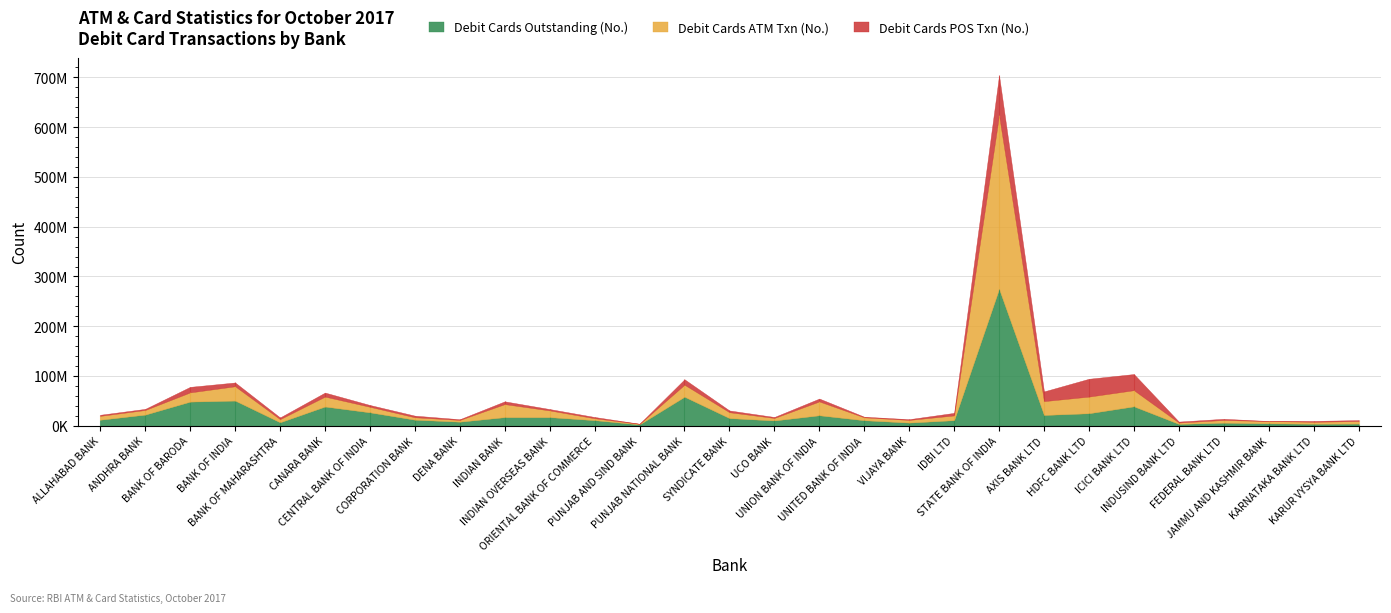

What is the sum of all Debit Cards Outstanding (No.) values?

790988218